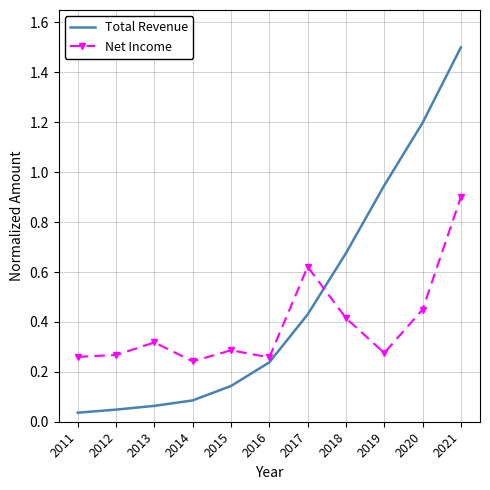

Which series changed the most between 2011 and 2017?

Total Revenue